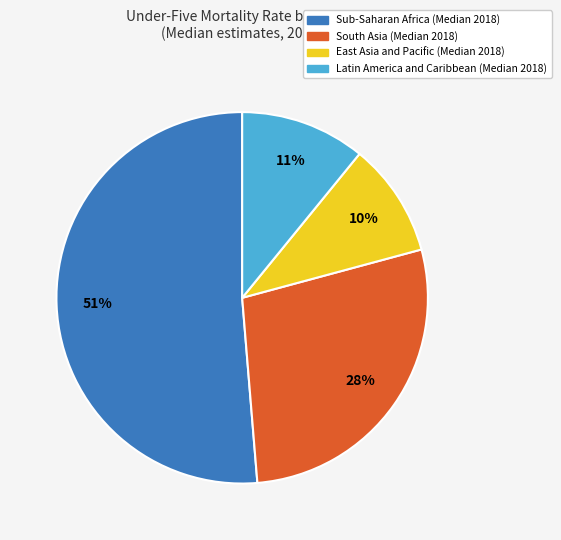

To the nearest percent, what is the average slice percentage?

25%